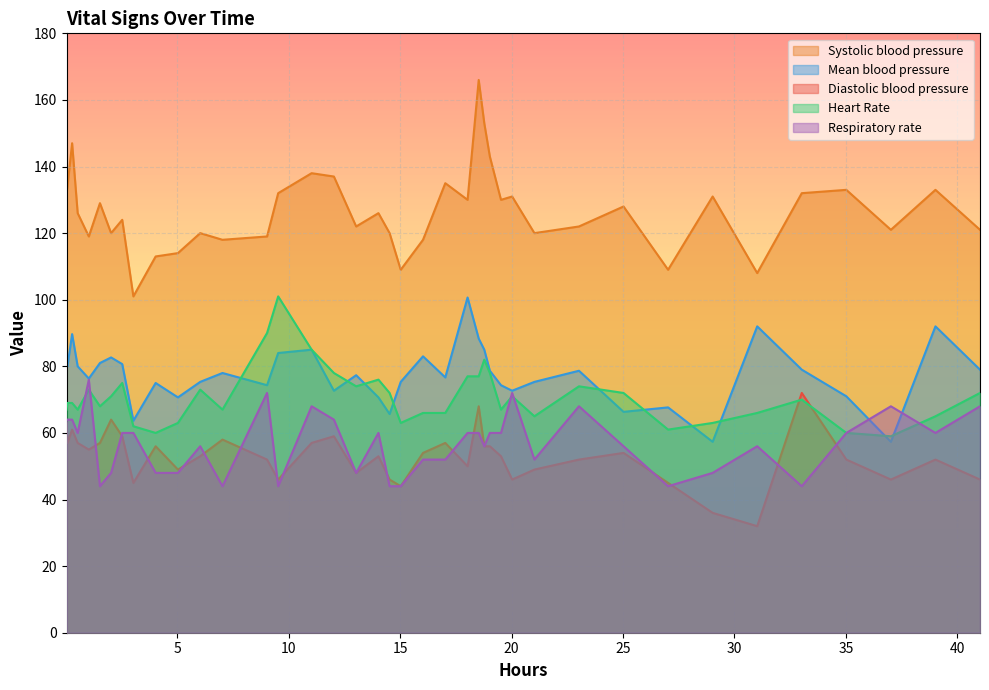

What is the greatest value displayed?

166.0